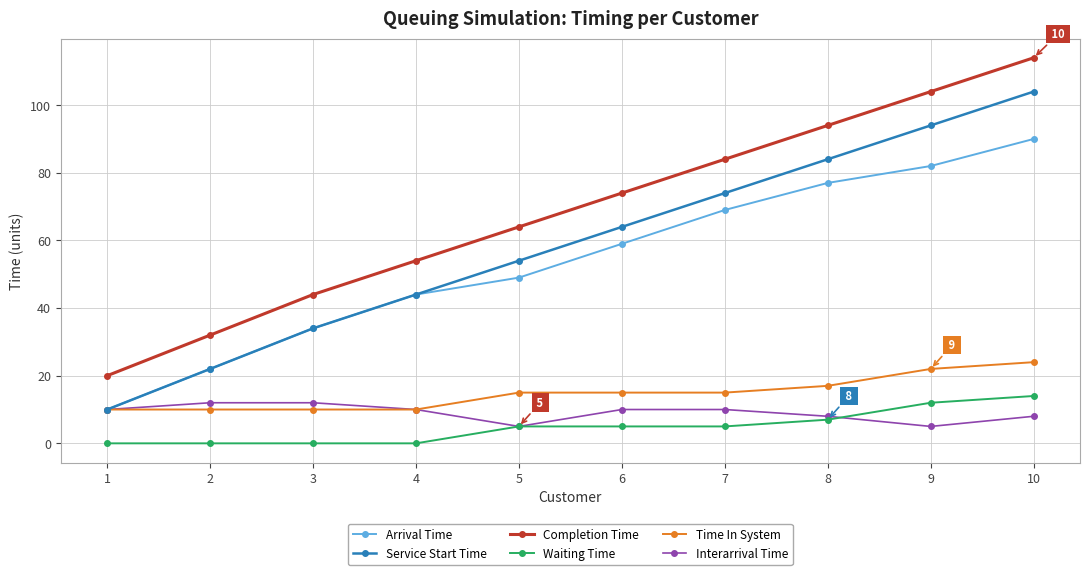

What are all the series names shown in the legend?

Arrival Time, Service Start Time, Completion Time, Waiting Time, Time In System, Interarrival Time